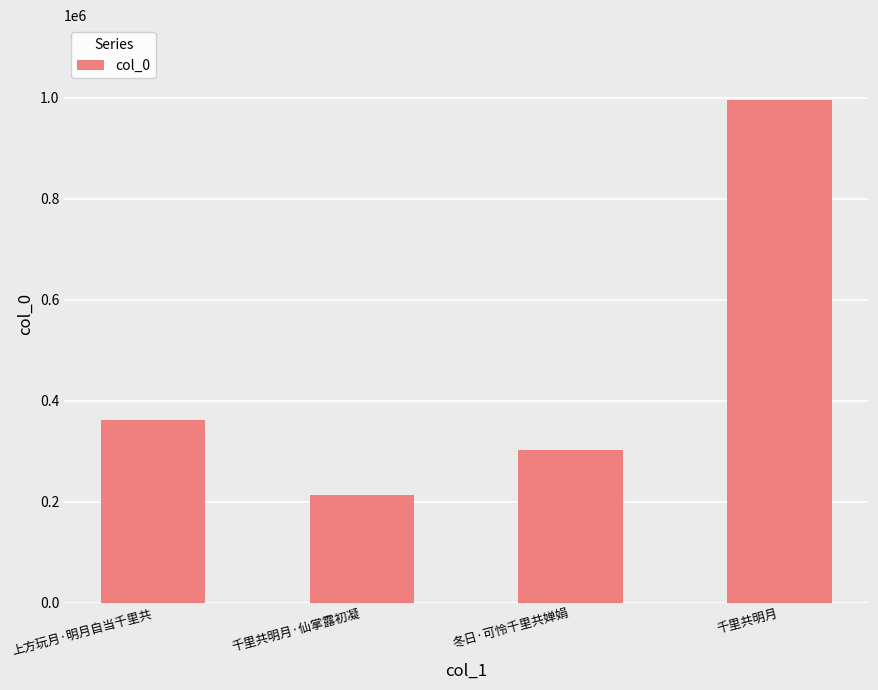

Reading left to right, list all the values displayed in this chart.

上方玩月·明月自当千里共=361047	千里共明月·仙掌露初凝=212538	冬日·可怜千里共婵娟=301426	千里共明月=994868